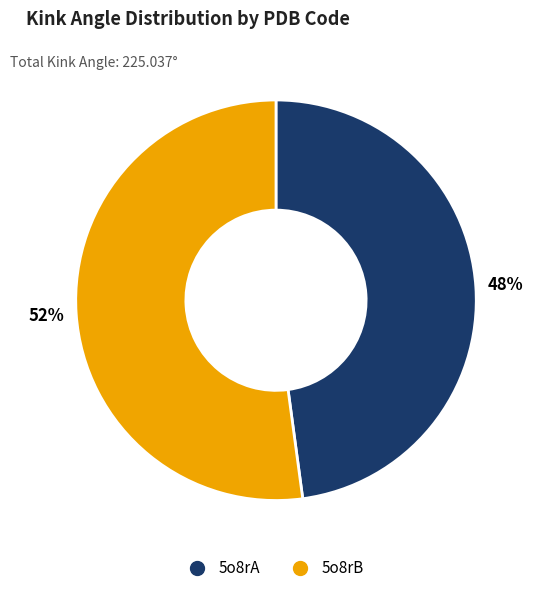

Which category has the biggest portion of the pie?

5o8rB